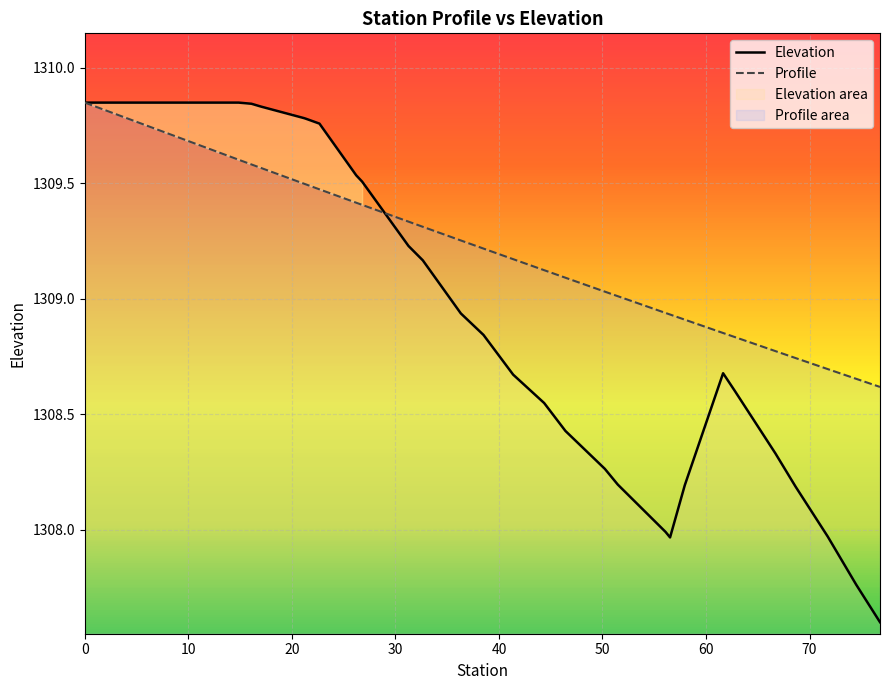

Which series has the widest spread of values?

Elevation